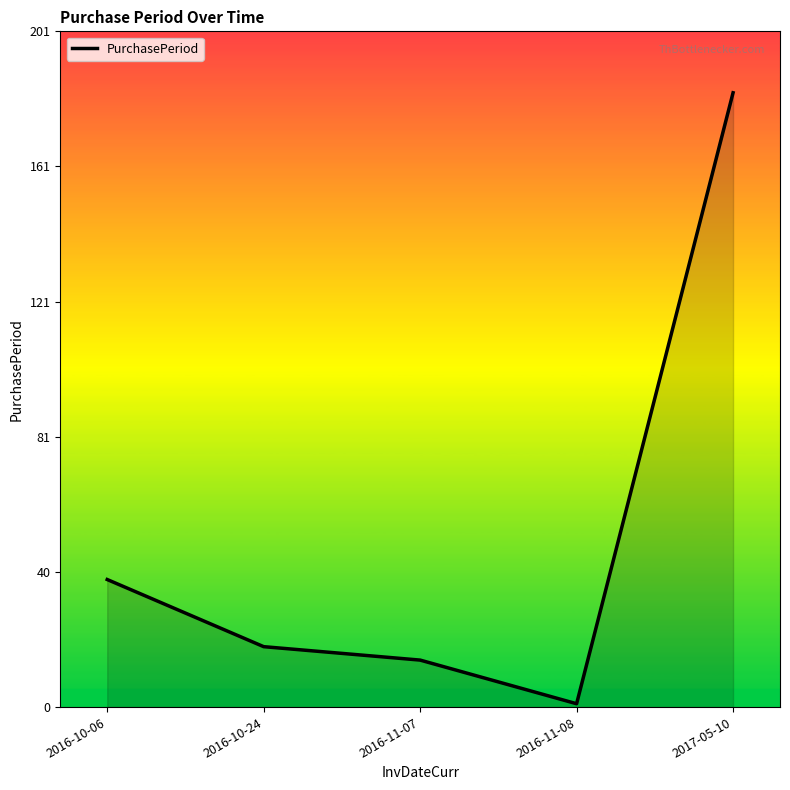

Rank the categories by value from lowest to highest.

2016-11-08, 2016-11-07, 2016-10-24, 2016-10-06, 2017-05-10